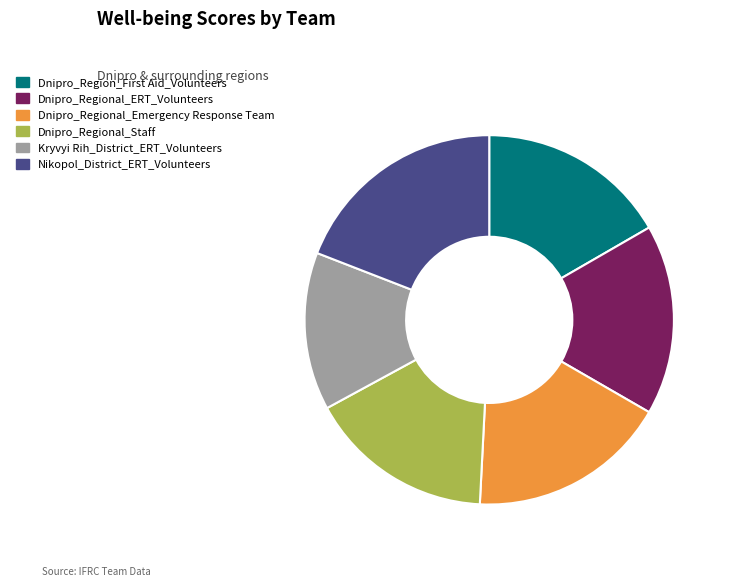

Combined, do Kryvyi Rih_District_ERT_Volunteers and Dnipro_Regional_ERT_Volunteers account for over 50%?

No